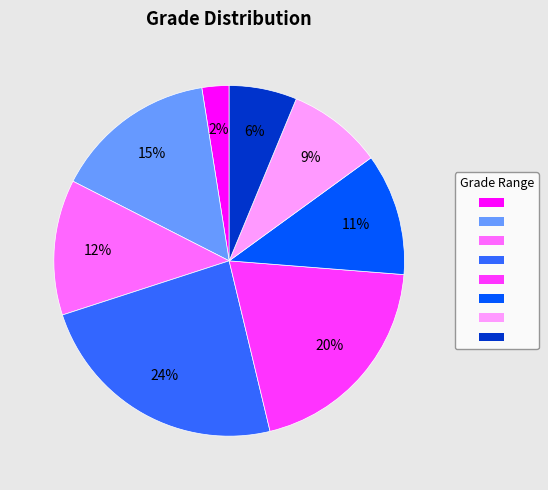

Is there any slice that represents more than half of the pie?

No